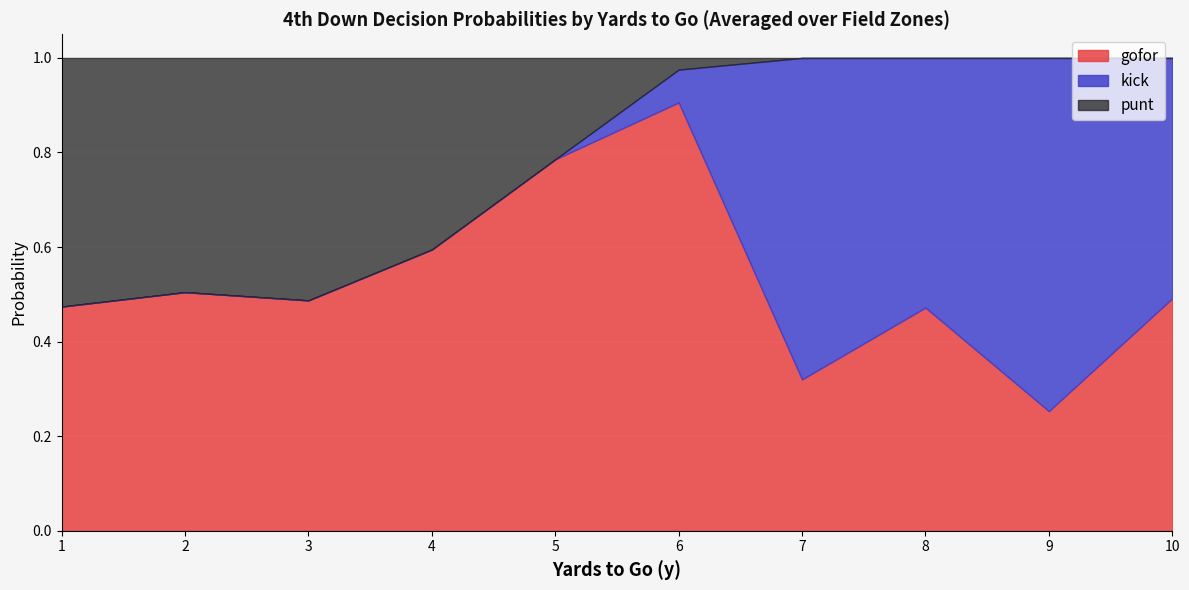

What is the total value across all series at 4?

1.0